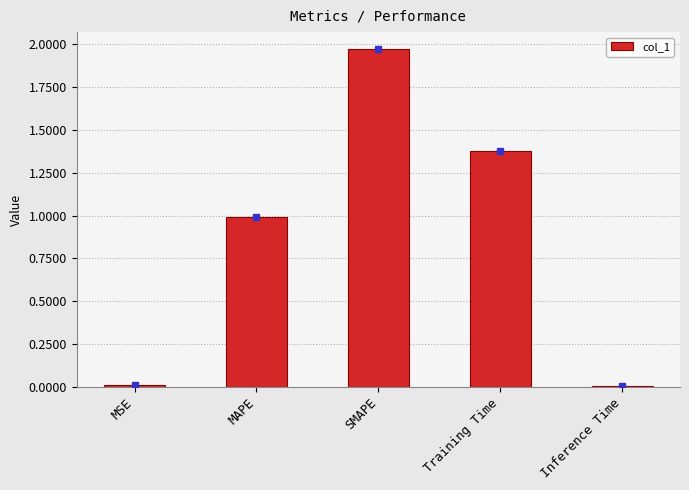

How many bars are there in total?

5